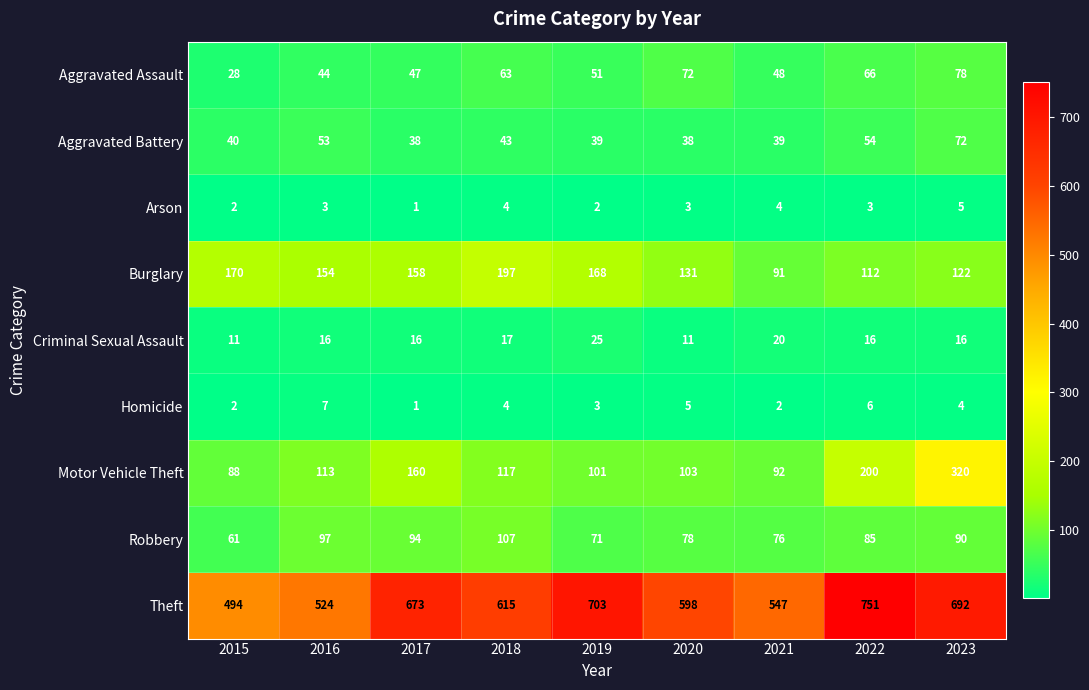

What is the difference between the maximum and minimum values in the Theft series?

257